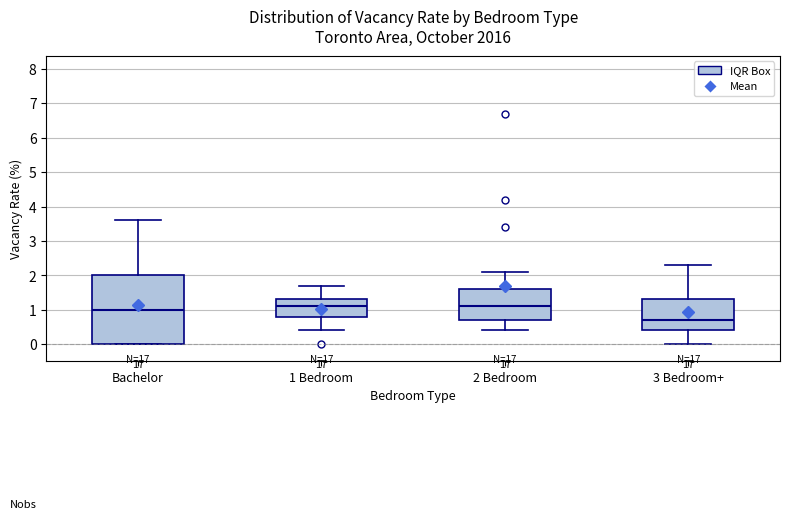

Which box's median line is the lowest?

3 Bedroom+